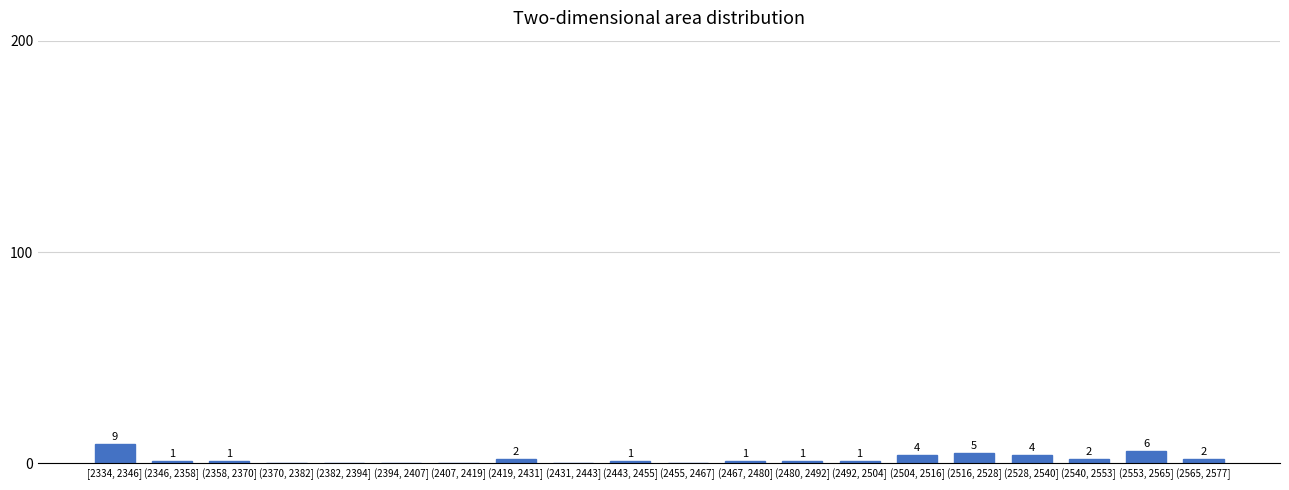

Reading right to left, list all the values displayed in this chart.

(2565, 2577]=2	(2553, 2565]=6	(2540, 2553]=2	(2528, 2540]=4	(2516, 2528]=5	(2504, 2516]=4	(2492, 2504]=1	(2480, 2492]=1	(2467, 2480]=1	(2455, 2467]=0	(2443, 2455]=1	(2431, 2443]=0	(2419, 2431]=2	(2407, 2419]=0	(2394, 2407]=0	(2382, 2394]=0	(2370, 2382]=0	(2358, 2370]=1	(2346, 2358]=1	[2334, 2346]=9